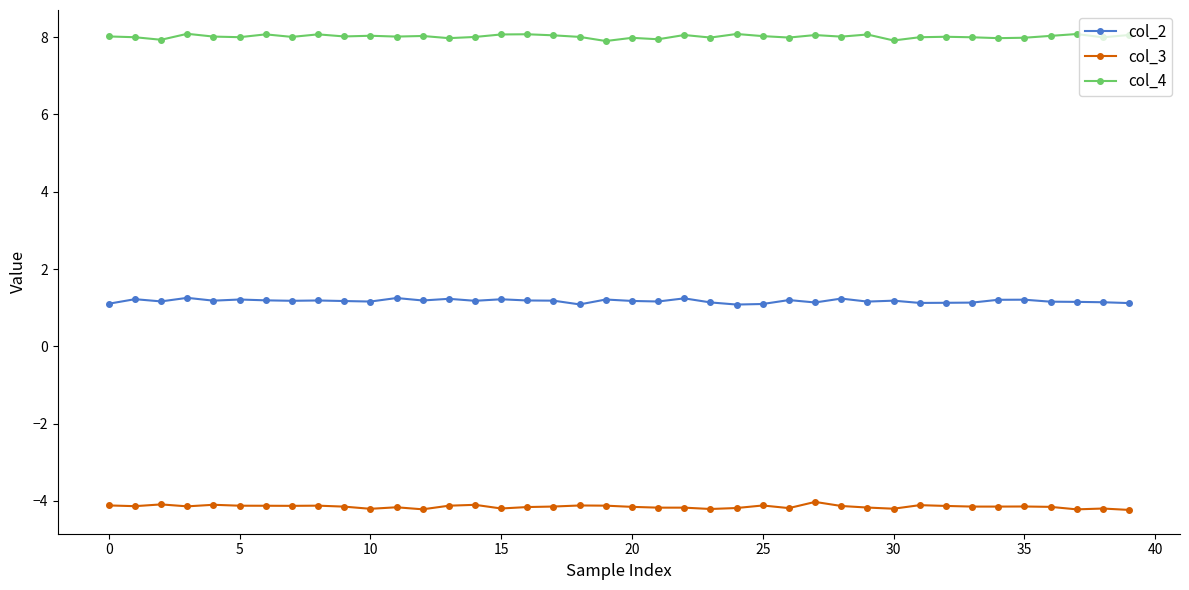

True or false: col_2 and col_3 cross at least once.

False